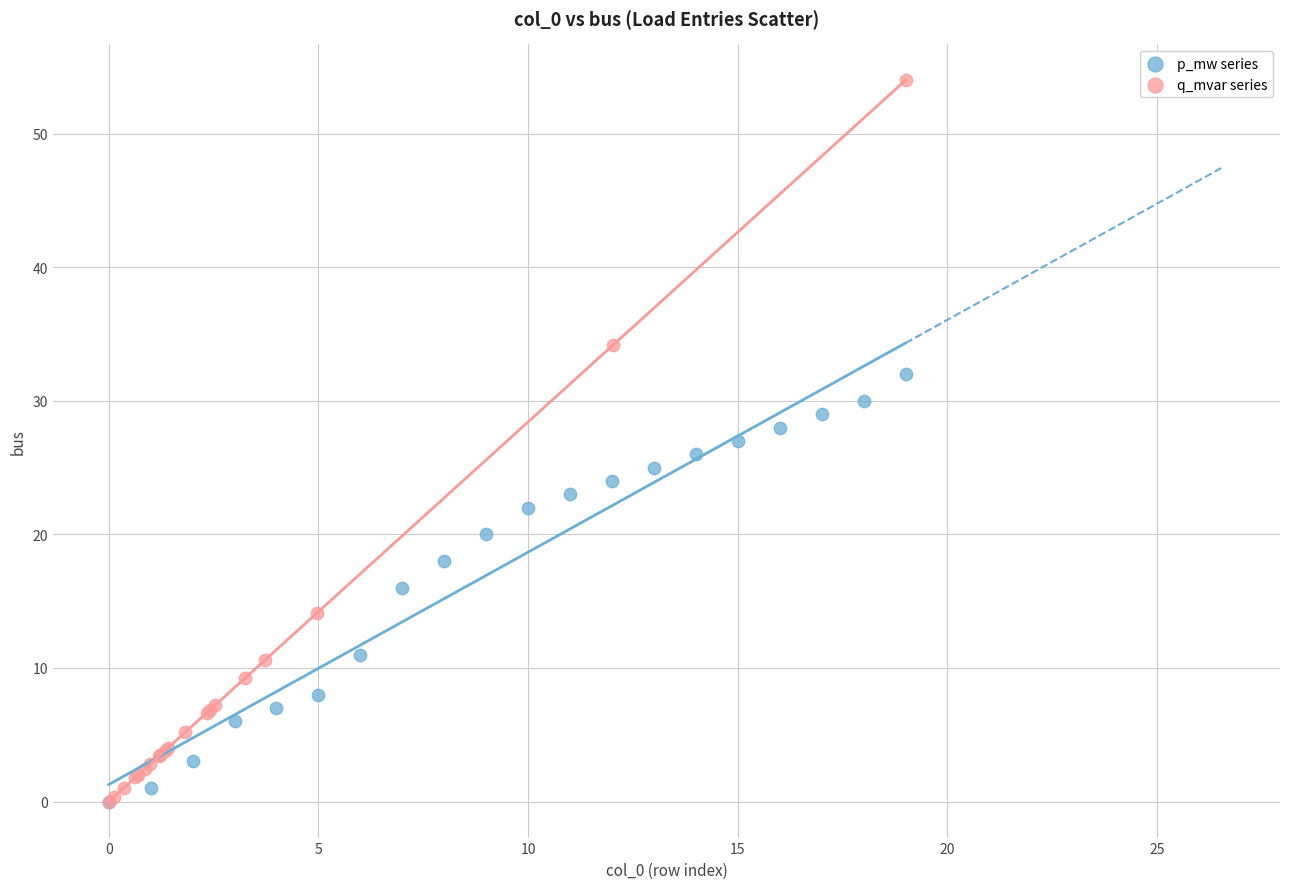

Which series reaches the maximum Y coordinate?

q_mvar series